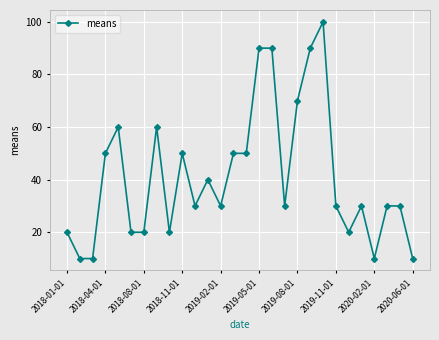

What is the minimum value shown in the chart?

10